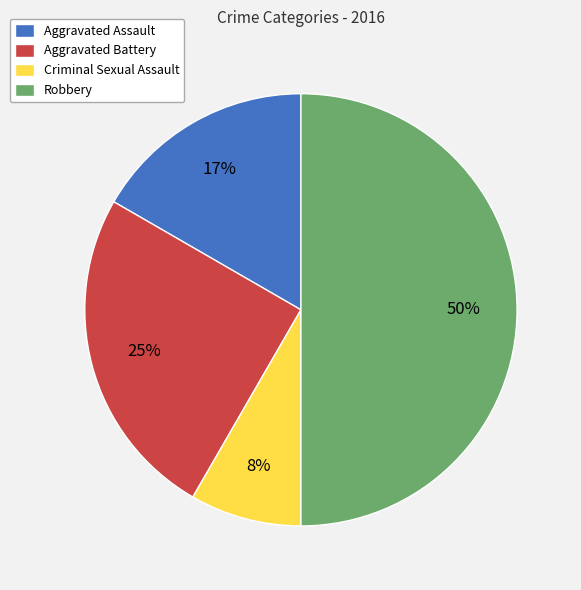

Rank the categories by value from highest to lowest.

Robbery, Aggravated Battery, Aggravated Assault, Criminal Sexual Assault